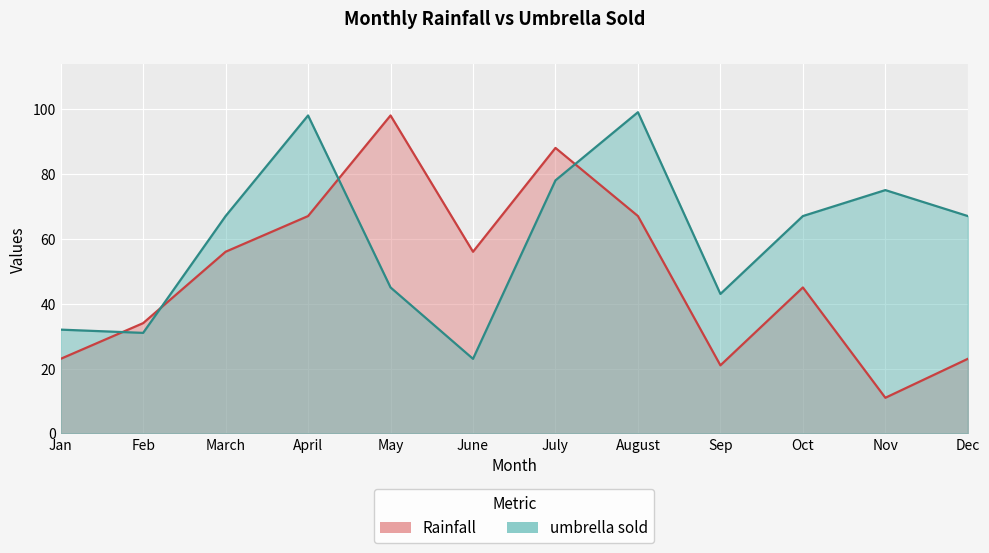

How many categories are shown in the chart?

12